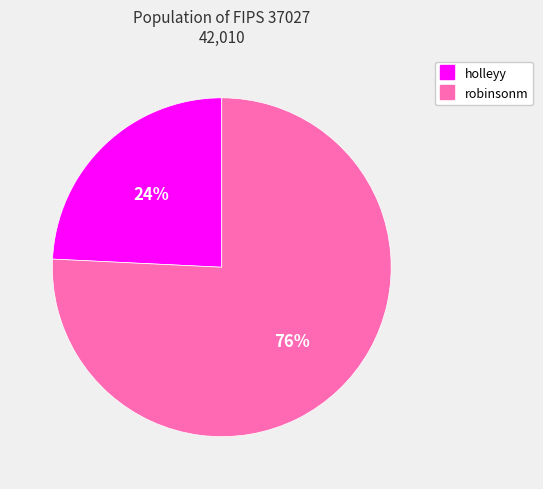

Do robinsonm and holleyy together represent more than half of the pie?

Yes